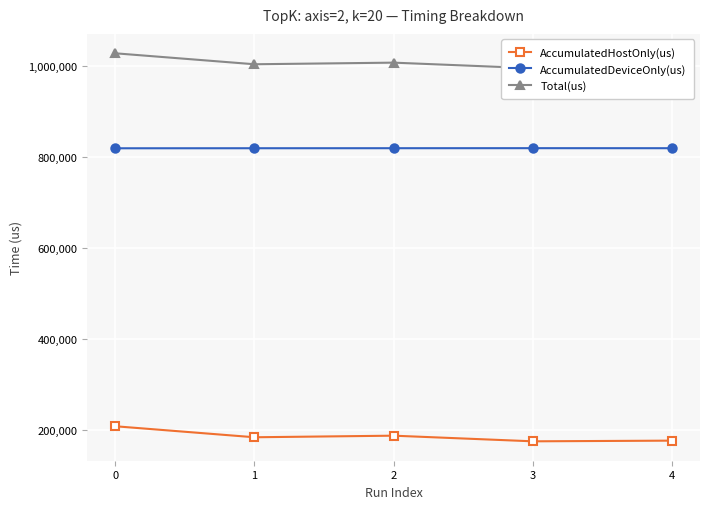

What is the average value of the Total(us) series?

1007066.0